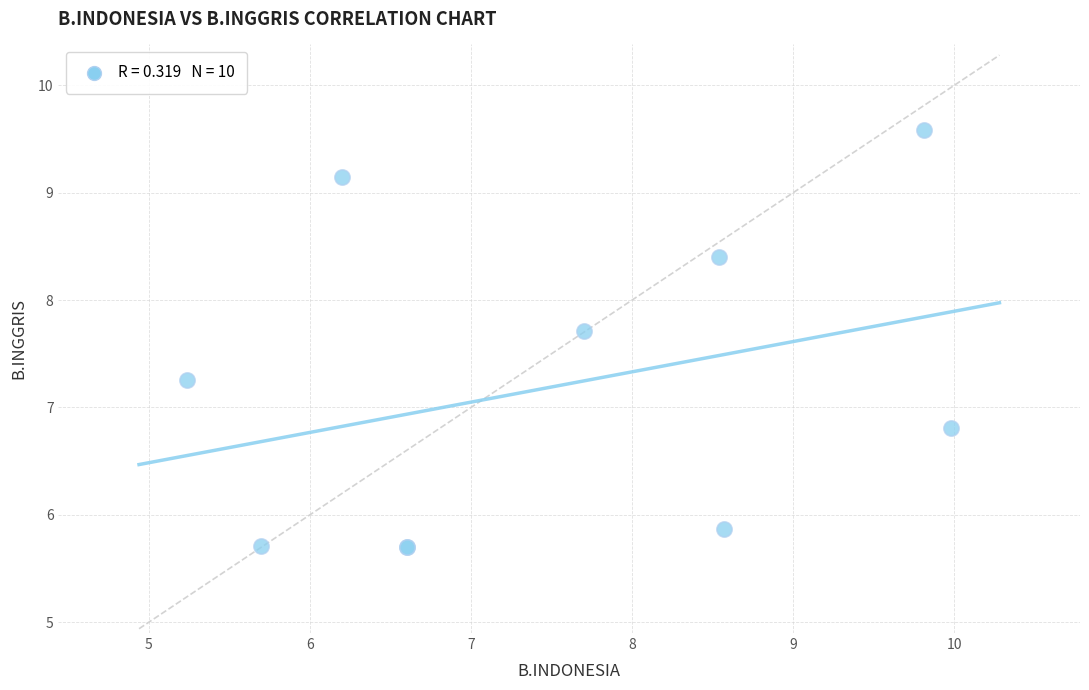

What Y value in the scatter plot is closest to 7?

6.8